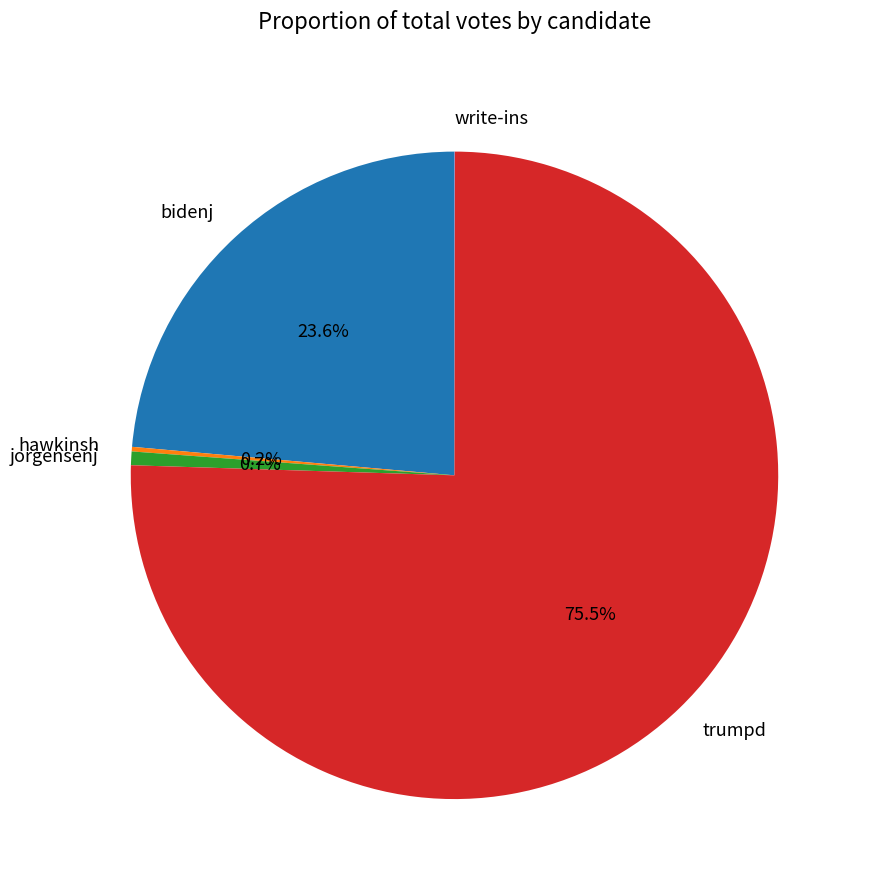

Between trumpd and jorgensenj, which is larger?

trumpd